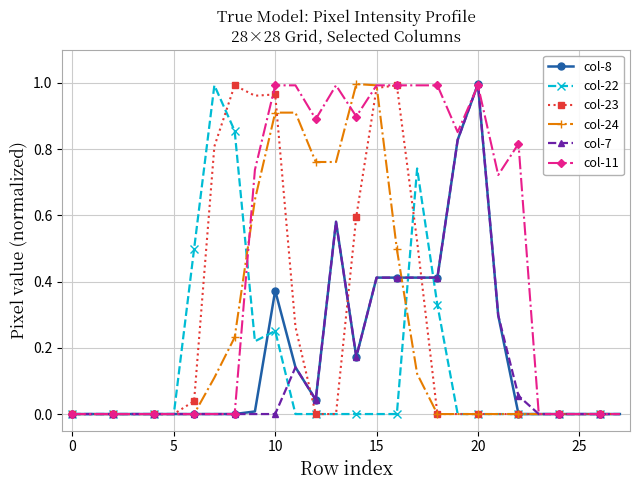

Does the chart have visible grid lines?

Yes